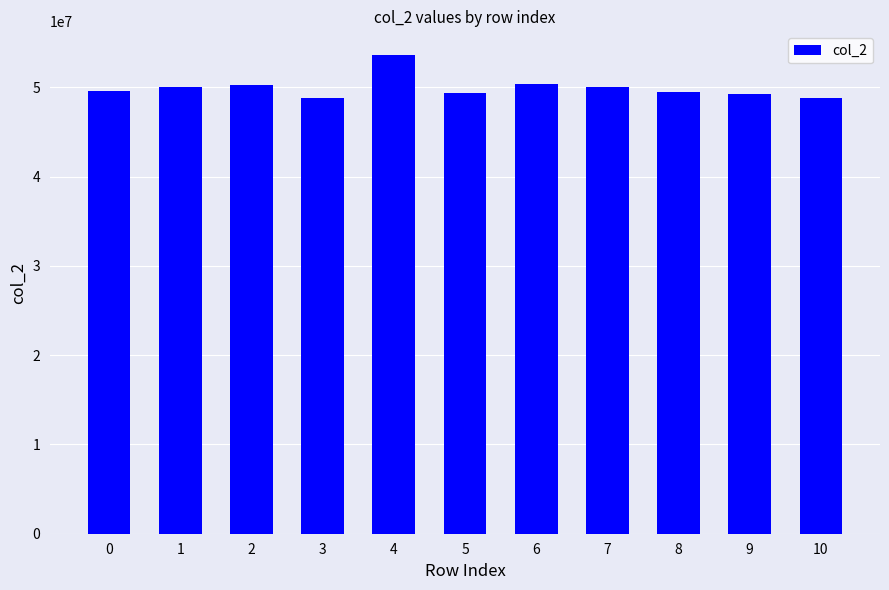

What is the sum of the values at 10 and 3?

97599708